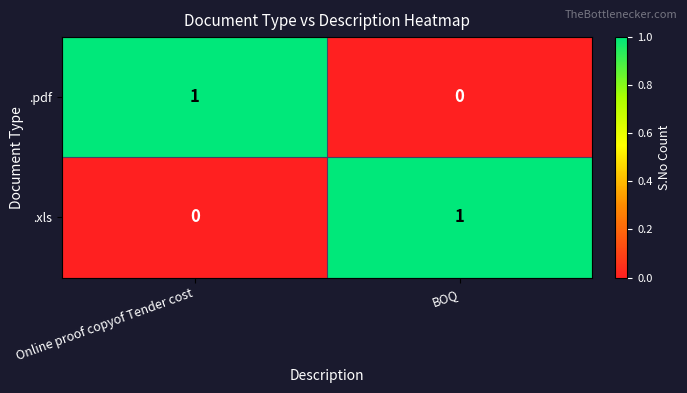

At which label is .xls closest to 0?

Online proof copyof Tender cost